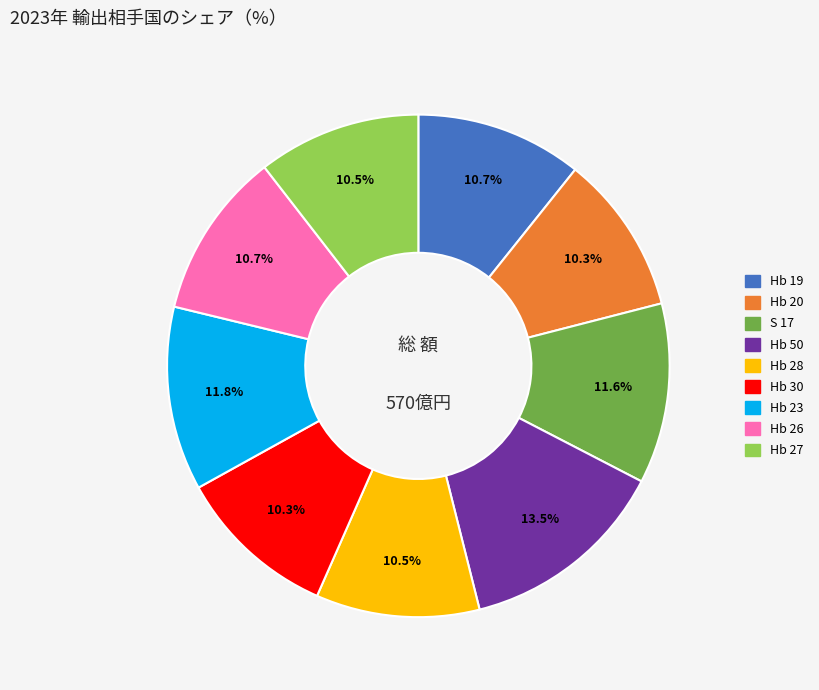

To the nearest percent, what is the average slice percentage?

11%